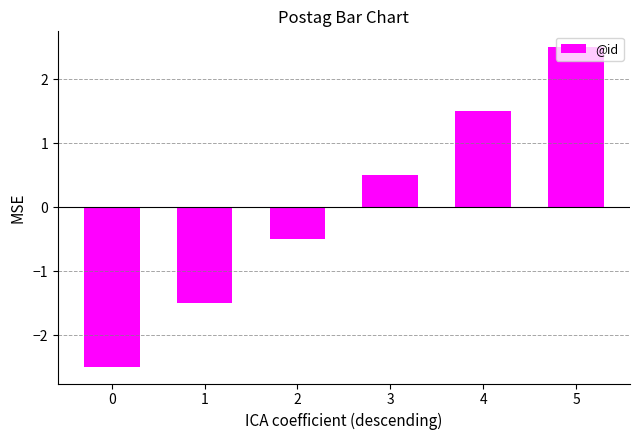

At which label does the data first exceed 0?

3